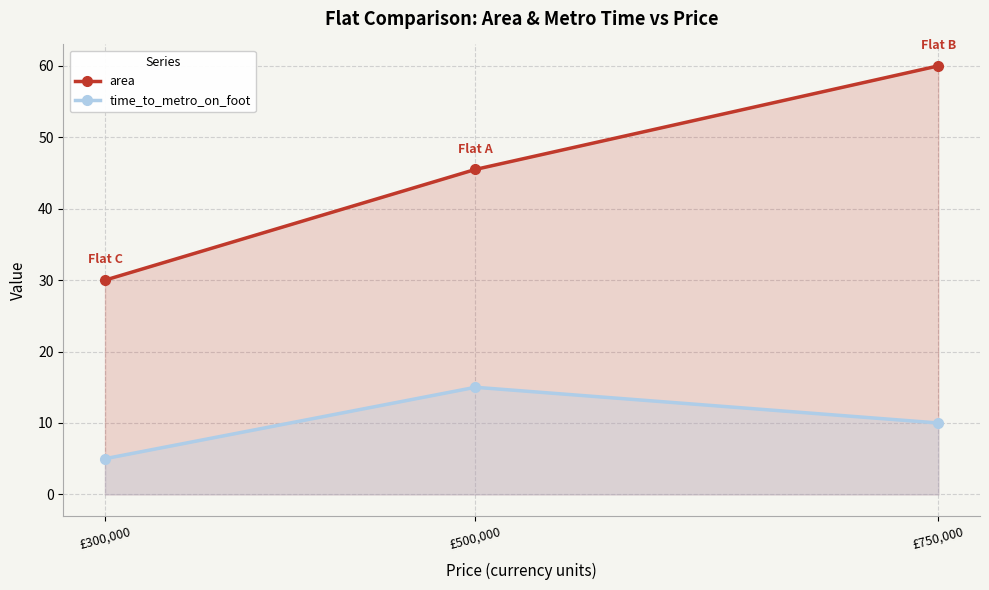

What is the difference between the second highest and minimum values in the time_to_metro_on_foot series?

5.0